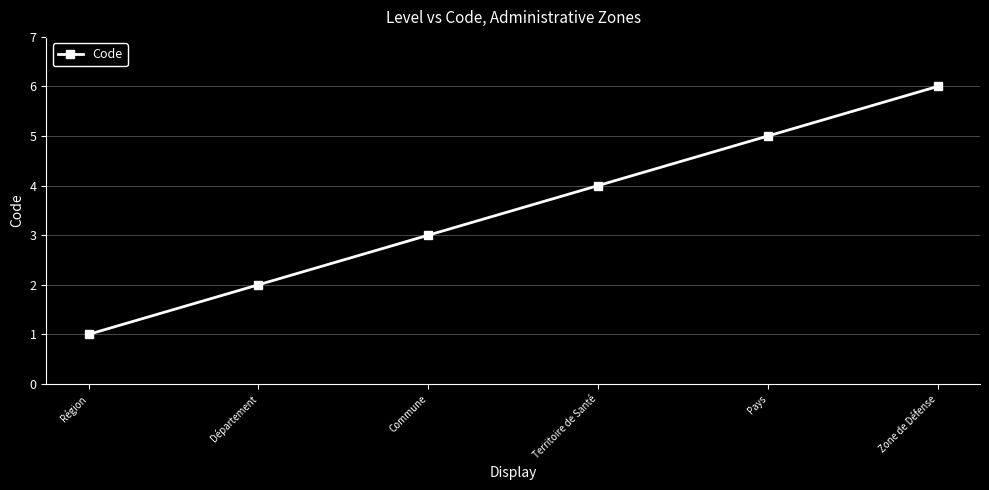

What is the approximate value at Zone de Défense?

6